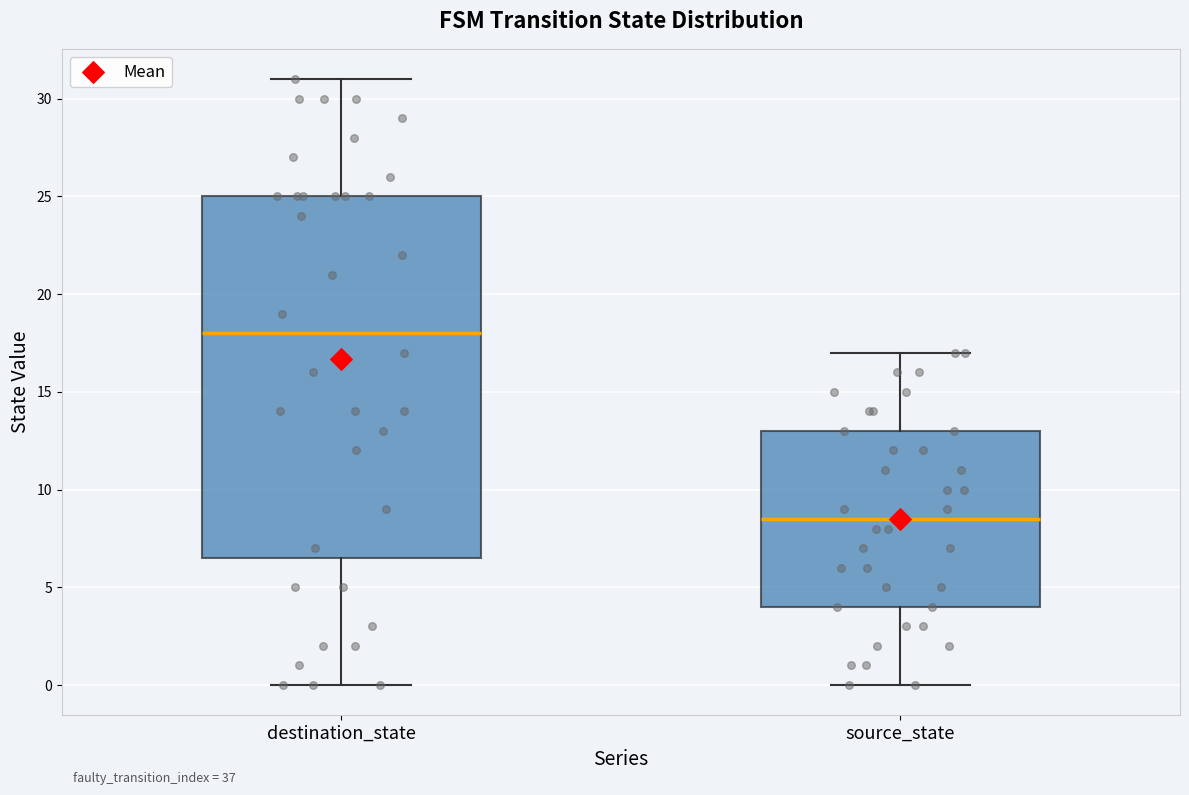

Reading left to right, read every box against the y-axis: the position of its median line, the range the box covers, and the ends of its whiskers. The values are not printed on the chart, so give them approximately, as read against the axis.

destination_state: median 18.0, box 6.5 to 25.0, whiskers 0.0 to 31.0
source_state: median 8.5, box 4.0 to 13.0, whiskers 0.0 to 17.0